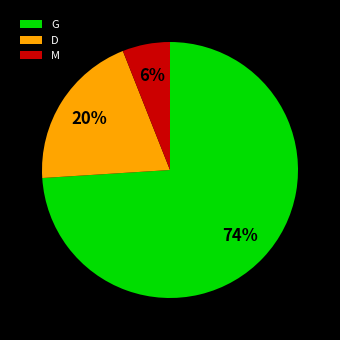

Is it true that M is 13% of the pie?

False